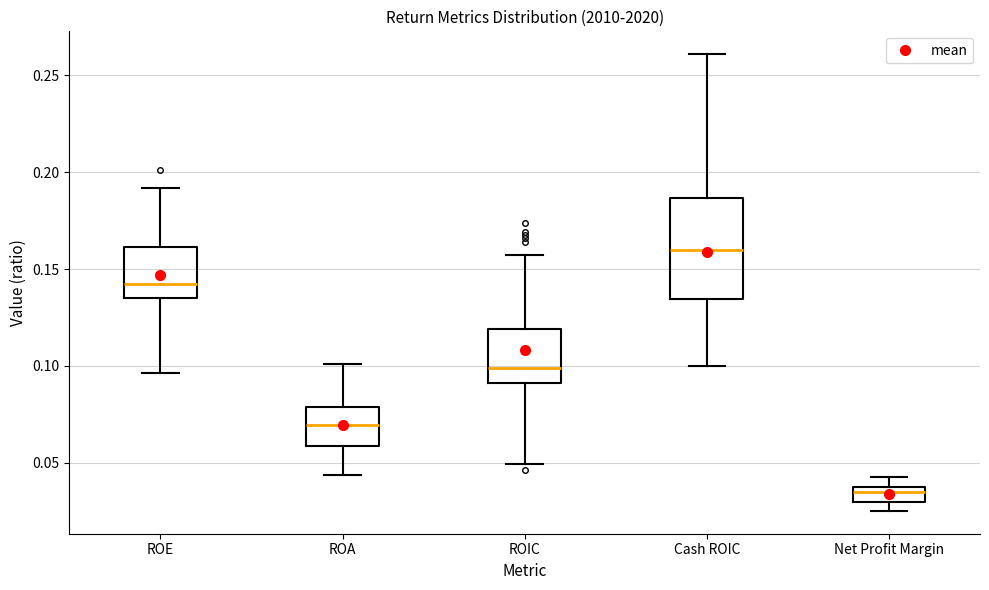

Reading left to right, read every box against the y-axis: the position of its median line, the range the box covers, and the ends of its whiskers. The values are not printed on the chart, so give them approximately, as read against the axis.

ROE: median 0.140, box 0.135 to 0.160, whiskers 0.095 to 0.190
ROA: median 0.070, box 0.060 to 0.080, whiskers 0.045 to 0.100
ROIC: median 0.100, box 0.090 to 0.120, whiskers 0.050 to 0.155
Cash ROIC: median 0.160, box 0.135 to 0.185, whiskers 0.100 to 0.260
Net Profit Margin: median 0.035, box 0.030 to 0.040, whiskers 0.025 to 0.045